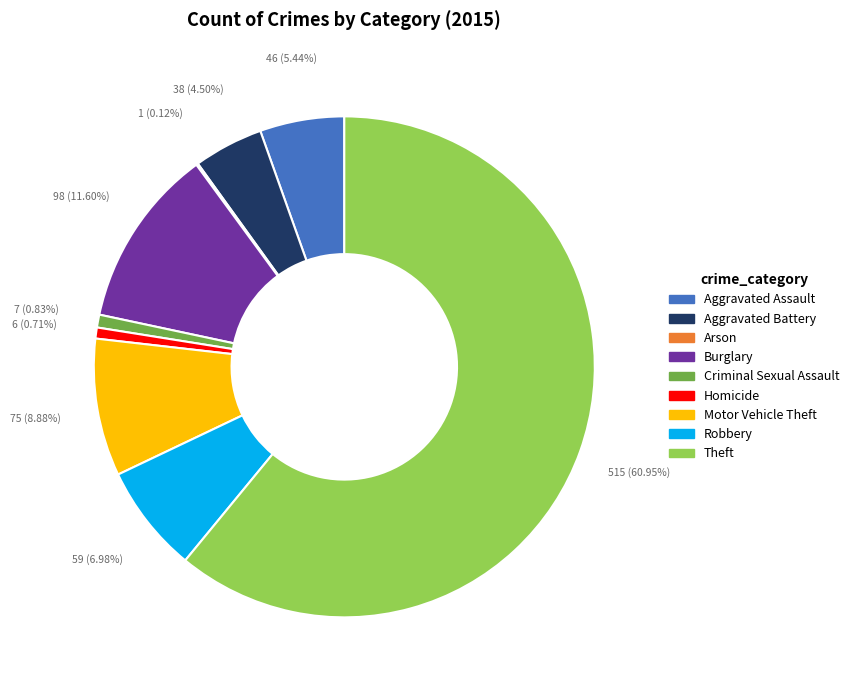

Which slice represents more than half of the pie?

Theft